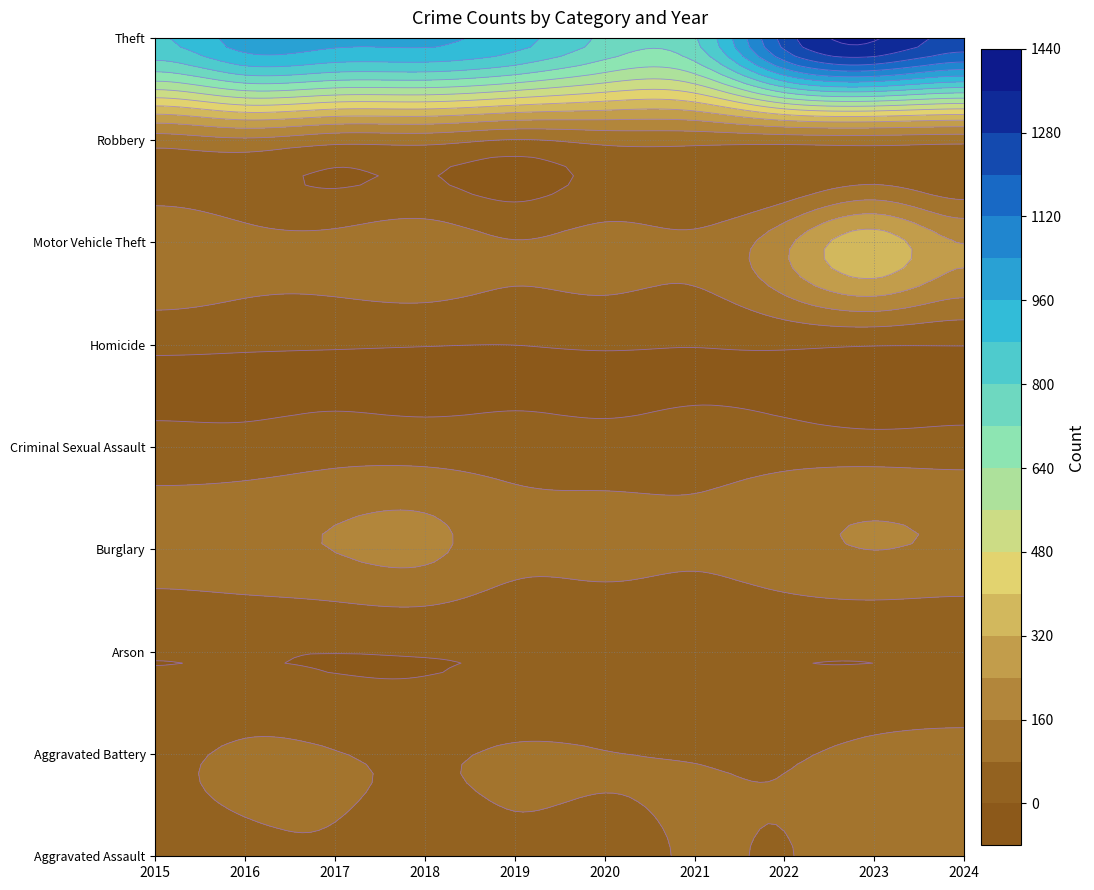

Reading left to right, extract all data points from this chart.

Aggravated Assault: 2015=54	2016=66	2017=72	2018=43	2019=65	2020=56	2021=86	2022=78	2023=110	2024=99
Aggravated Battery: 2015=64	2016=93	2017=83	2018=70	2019=88	2020=82	2021=75	2022=71	2023=102	2024=111
Arson: 2015=2	2016=2	2017=1	2018=3	2019=2	2020=4	2021=8	2022=4	2023=2	2024=2
Burglary: 2015=121	2016=139	2017=162	2018=176	2019=110	2020=110	2021=95	2022=132	2023=161	2024=150
Criminal Sexual Assault: 2015=28	2016=28	2017=44	2018=43	2019=36	2020=27	2021=36	2022=43	2023=38	2024=38
Homicide: 2015=13	2016=8	2017=5	2018=2	2019=0	2020=6	2021=2	2022=10	2023=3	2024=2
Motor Vehicle Theft: 2015=152	2016=110	2017=104	2018=127	2019=84	2020=109	2021=96	2022=219	2023=364	2024=239
Robbery: 2015=117	2016=144	2017=105	2018=107	2019=75	2020=102	2021=105	2022=108	2023=114	2024=104
Theft: 2015=874	2016=999	2017=979	2018=977	2019=914	2020=782	2021=791	2022=1235	2023=1368	2024=1250